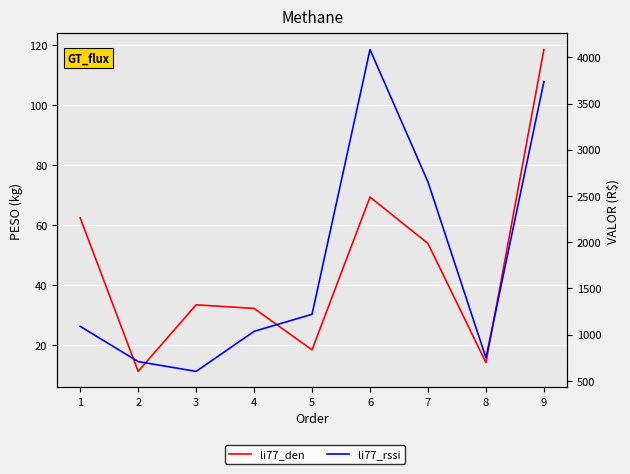

Which series has the largest total across all categories?

li77_rssi